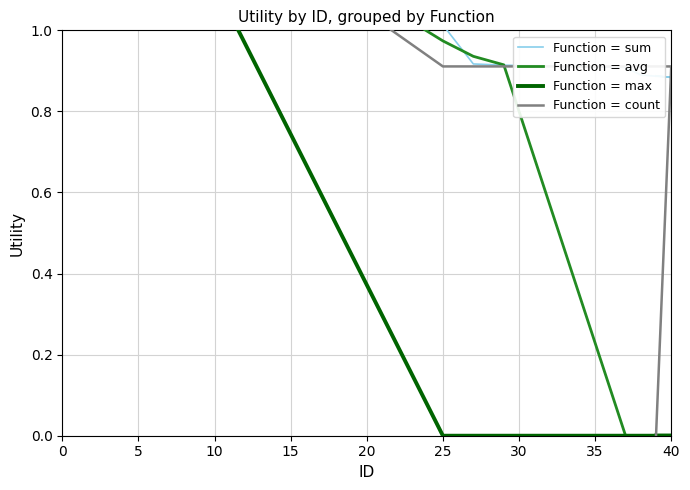

How many lines are shown in the chart?

4